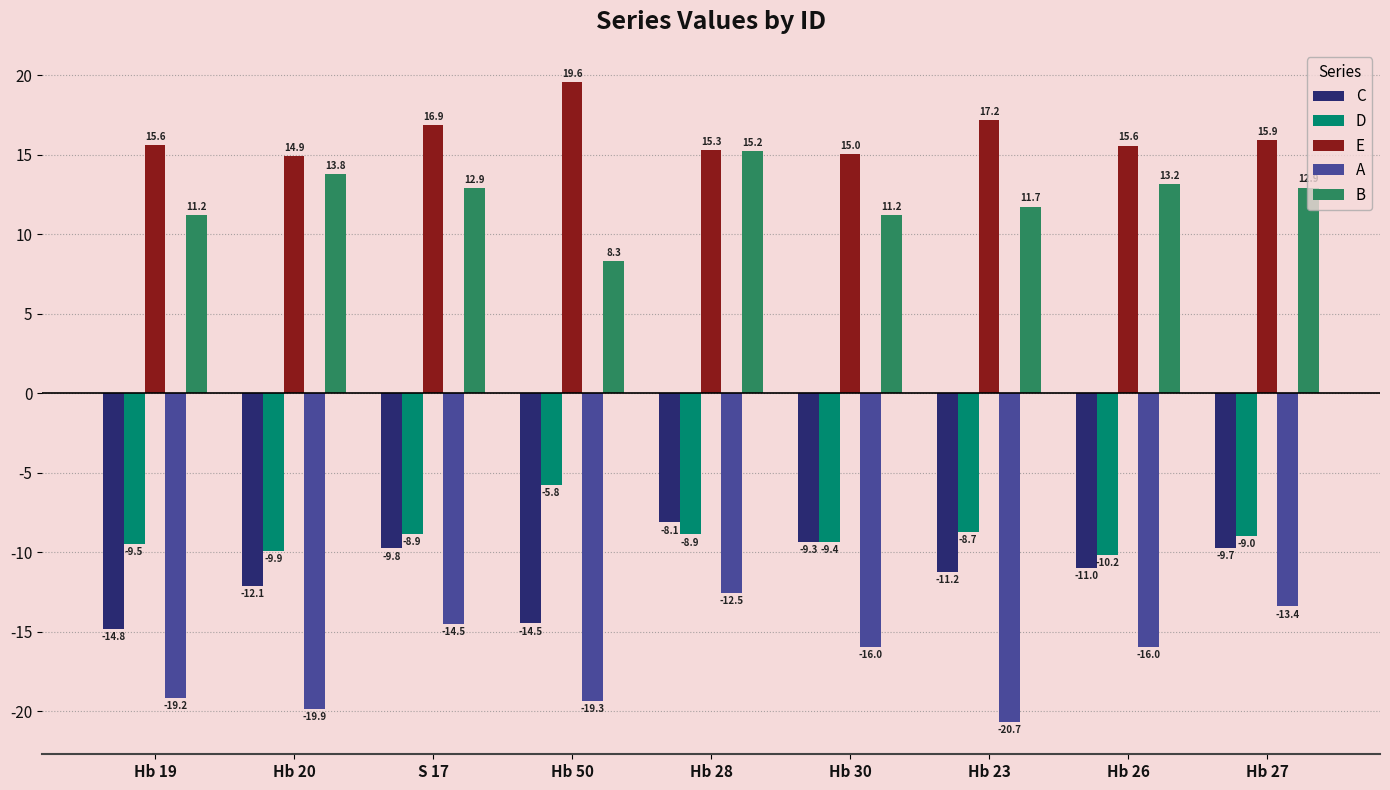

What value does the C series have at Hb 23?

-11.2